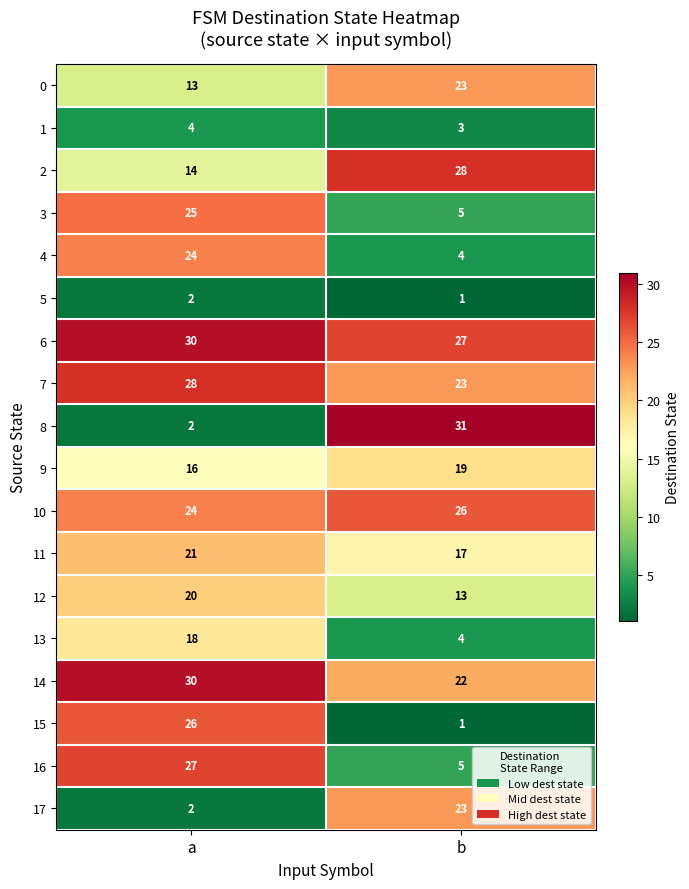

What is the spread (max minus min) of values at b?

30